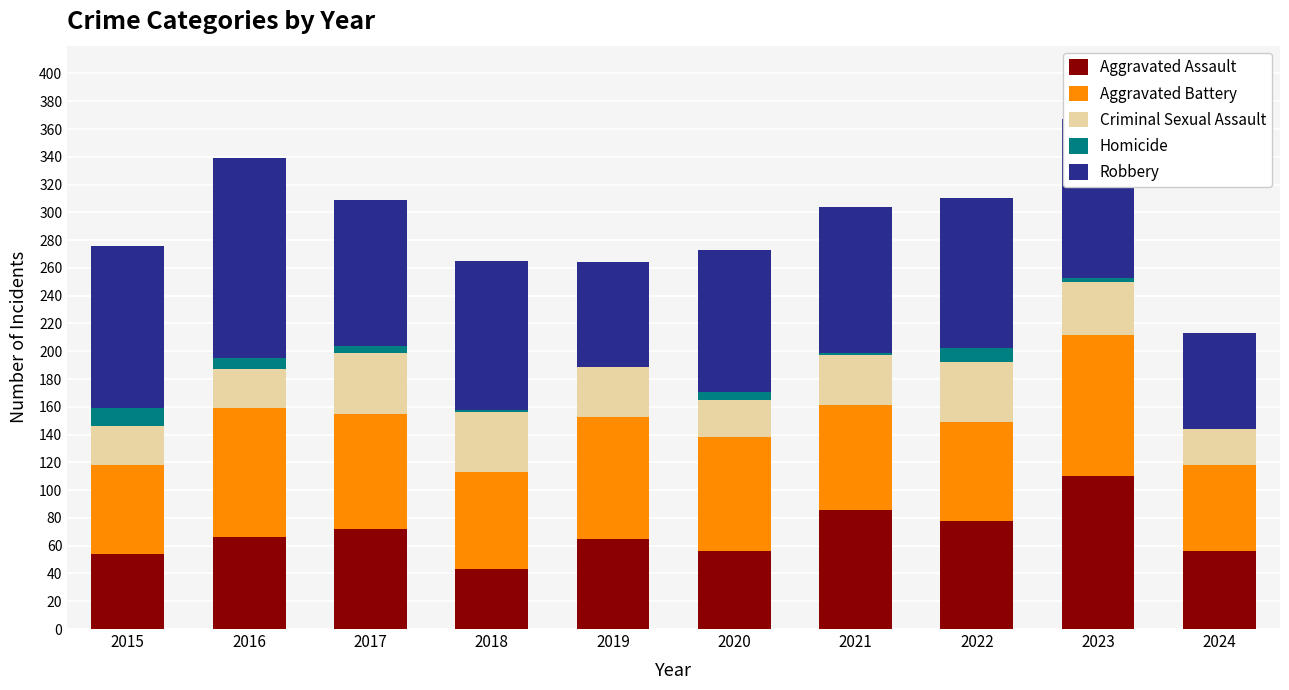

The Aggravated Assault series shows 85 at 2015. True or false?

False